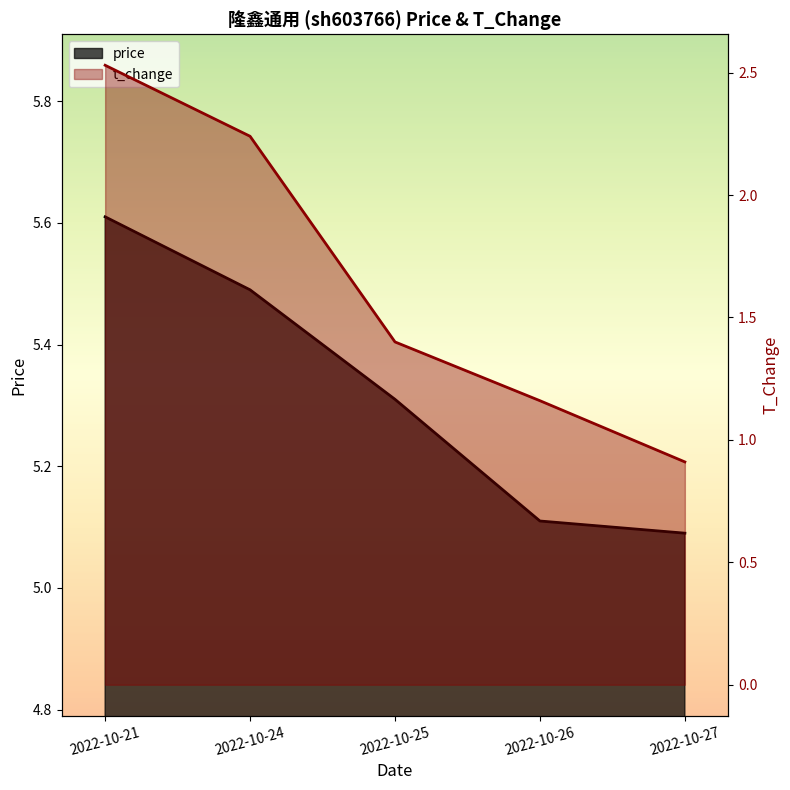

True or false: price and t_change intersect in this chart.

False